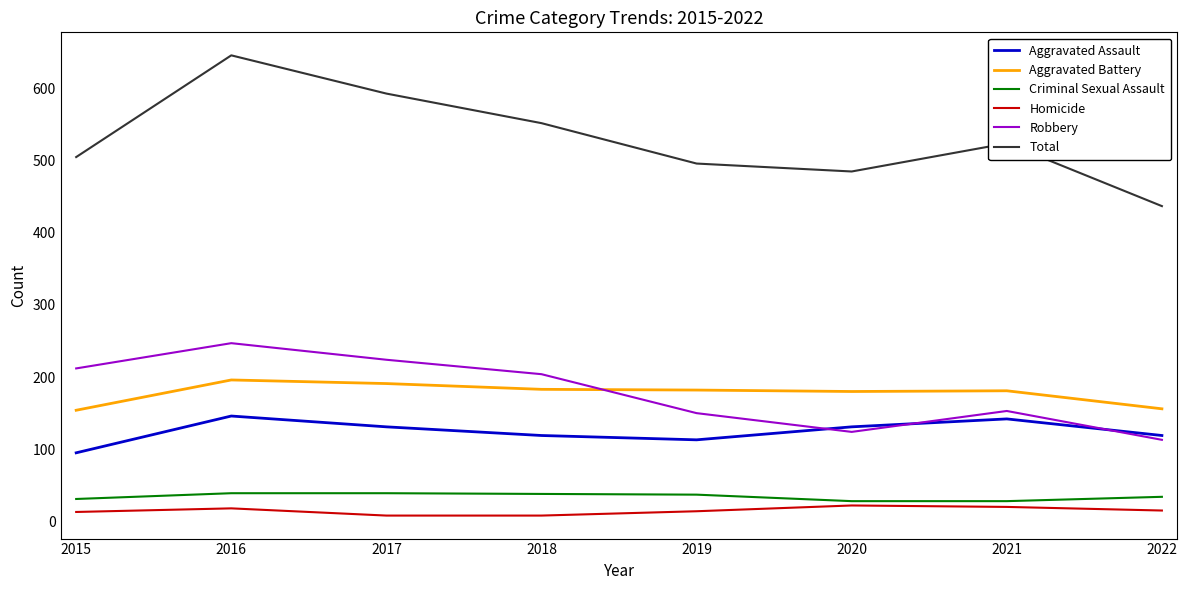

What is the difference between the maximum and second lowest values in the Criminal Sexual Assault series?

11